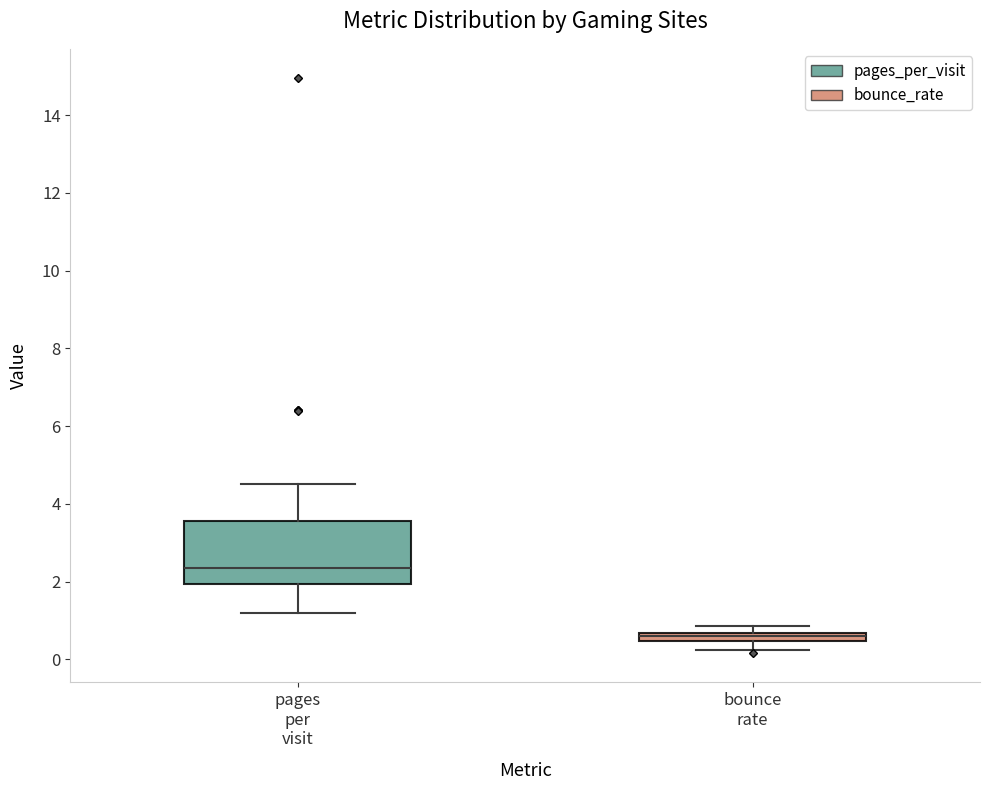

Where is the lower edge of the box for pages per visit on the y-axis? The values are not printed on the chart, so give them approximately, as read against the axis.

2.0